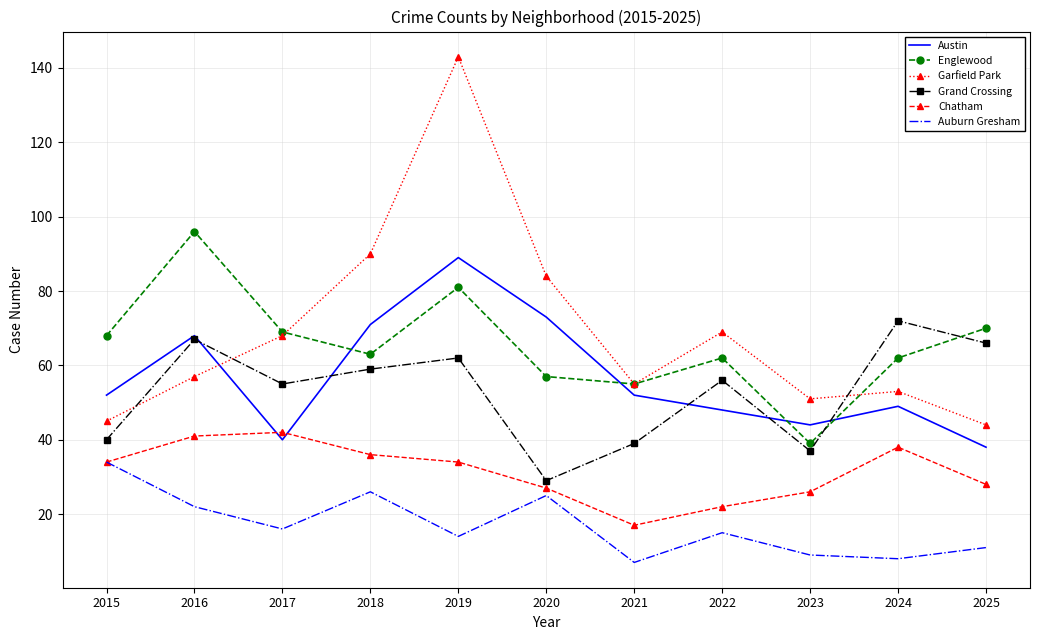

What is the difference between the highest and lowest values at 2016?

74